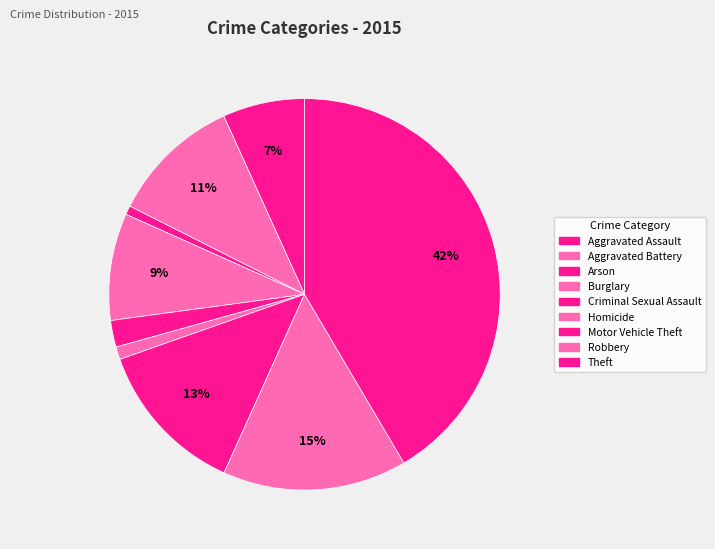

Which category has the smallest portion of the pie?

Arson